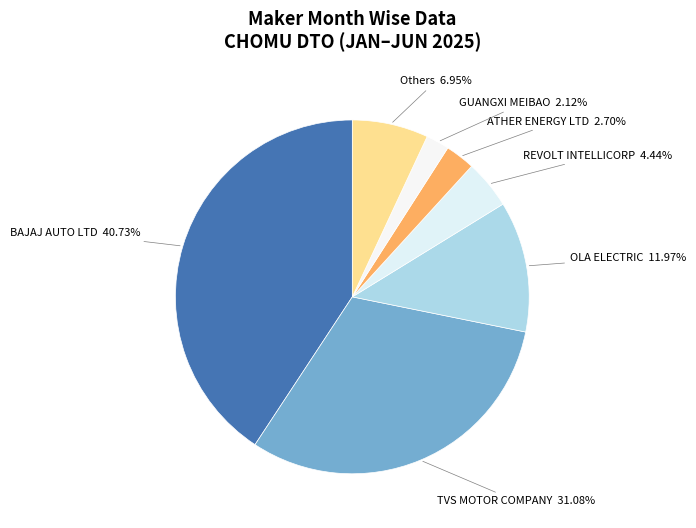

Combined, do TVS MOTOR COMPANY and BAJAJ AUTO LTD account for over 50%?

Yes